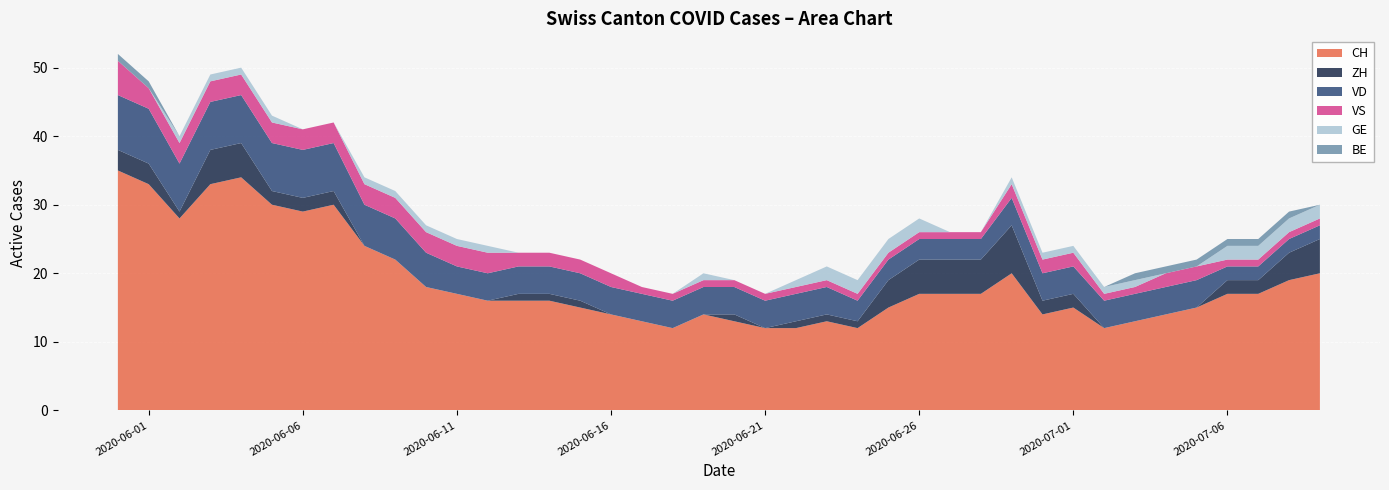

Reading right to left, what are all the values shown in this chart?

CH: 2020-07-09=20	2020-07-08=19	2020-07-07=17	2020-07-06=17	2020-07-05=15	2020-07-04=14	2020-07-03=13	2020-07-02=12	2020-07-01=15	2020-06-30=14	2020-06-29=20	2020-06-28=17	2020-06-27=17	2020-06-26=17	2020-06-25=15	2020-06-24=12	2020-06-23=13	2020-06-22=12	2020-06-21=12	2020-06-20=13	2020-06-19=14	2020-06-18=12	2020-06-17=13	2020-06-16=14	2020-06-15=15	2020-06-14=16	2020-06-13=16	2020-06-12=16	2020-06-11=17	2020-06-10=18	2020-06-09=22	2020-06-08=24	2020-06-07=30	2020-06-06=29	2020-06-05=30	2020-06-04=34	2020-06-03=33	2020-06-02=28	2020-06-01=33	2020-05-31=35
ZH: 2020-07-09=5	2020-07-08=4	2020-07-07=2	2020-07-06=2	2020-07-05=0	2020-07-04=0	2020-07-03=0	2020-07-02=0	2020-07-01=2	2020-06-30=2	2020-06-29=7	2020-06-28=5	2020-06-27=5	2020-06-26=5	2020-06-25=4	2020-06-24=1	2020-06-23=1	2020-06-22=1	2020-06-21=0	2020-06-20=1	2020-06-19=0	2020-06-18=0	2020-06-17=0	2020-06-16=0	2020-06-15=1	2020-06-14=1	2020-06-13=1	2020-06-12=0	2020-06-11=0	2020-06-10=0	2020-06-09=0	2020-06-08=0	2020-06-07=2	2020-06-06=2	2020-06-05=2	2020-06-04=5	2020-06-03=5	2020-06-02=1	2020-06-01=3	2020-05-31=3
VD: 2020-07-09=2	2020-07-08=2	2020-07-07=2	2020-07-06=2	2020-07-05=4	2020-07-04=4	2020-07-03=4	2020-07-02=4	2020-07-01=4	2020-06-30=4	2020-06-29=4	2020-06-28=3	2020-06-27=3	2020-06-26=3	2020-06-25=3	2020-06-24=3	2020-06-23=4	2020-06-22=4	2020-06-21=4	2020-06-20=4	2020-06-19=4	2020-06-18=4	2020-06-17=4	2020-06-16=4	2020-06-15=4	2020-06-14=4	2020-06-13=4	2020-06-12=4	2020-06-11=4	2020-06-10=5	2020-06-09=6	2020-06-08=6	2020-06-07=7	2020-06-06=7	2020-06-05=7	2020-06-04=7	2020-06-03=7	2020-06-02=7	2020-06-01=8	2020-05-31=8
VS: 2020-07-09=1	2020-07-08=1	2020-07-07=1	2020-07-06=1	2020-07-05=2	2020-07-04=2	2020-07-03=1	2020-07-02=1	2020-07-01=2	2020-06-30=2	2020-06-29=2	2020-06-28=1	2020-06-27=1	2020-06-26=1	2020-06-25=1	2020-06-24=1	2020-06-23=1	2020-06-22=1	2020-06-21=1	2020-06-20=1	2020-06-19=1	2020-06-18=1	2020-06-17=1	2020-06-16=2	2020-06-15=2	2020-06-14=2	2020-06-13=2	2020-06-12=3	2020-06-11=3	2020-06-10=3	2020-06-09=3	2020-06-08=3	2020-06-07=3	2020-06-06=3	2020-06-05=3	2020-06-04=3	2020-06-03=3	2020-06-02=3	2020-06-01=3	2020-05-31=5
GE: 2020-07-09=2	2020-07-08=2	2020-07-07=2	2020-07-06=2	2020-07-05=0	2020-07-04=0	2020-07-03=1	2020-07-02=1	2020-07-01=1	2020-06-30=1	2020-06-29=1	2020-06-28=0	2020-06-27=0	2020-06-26=2	2020-06-25=2	2020-06-24=2	2020-06-23=2	2020-06-22=1	2020-06-21=0	2020-06-20=0	2020-06-19=1	2020-06-18=0	2020-06-17=0	2020-06-16=0	2020-06-15=0	2020-06-14=0	2020-06-13=0	2020-06-12=1	2020-06-11=1	2020-06-10=1	2020-06-09=1	2020-06-08=1	2020-06-07=0	2020-06-06=0	2020-06-05=1	2020-06-04=1	2020-06-03=1	2020-06-02=1	2020-06-01=0	2020-05-31=0
BE: 2020-07-09=0	2020-07-08=1	2020-07-07=1	2020-07-06=1	2020-07-05=1	2020-07-04=1	2020-07-03=1	2020-07-02=0	2020-07-01=0	2020-06-30=0	2020-06-29=0	2020-06-28=0	2020-06-27=0	2020-06-26=0	2020-06-25=0	2020-06-24=0	2020-06-23=0	2020-06-22=0	2020-06-21=0	2020-06-20=0	2020-06-19=0	2020-06-18=0	2020-06-17=0	2020-06-16=0	2020-06-15=0	2020-06-14=0	2020-06-13=0	2020-06-12=0	2020-06-11=0	2020-06-10=0	2020-06-09=0	2020-06-08=0	2020-06-07=0	2020-06-06=0	2020-06-05=0	2020-06-04=0	2020-06-03=0	2020-06-02=0	2020-06-01=1	2020-05-31=1